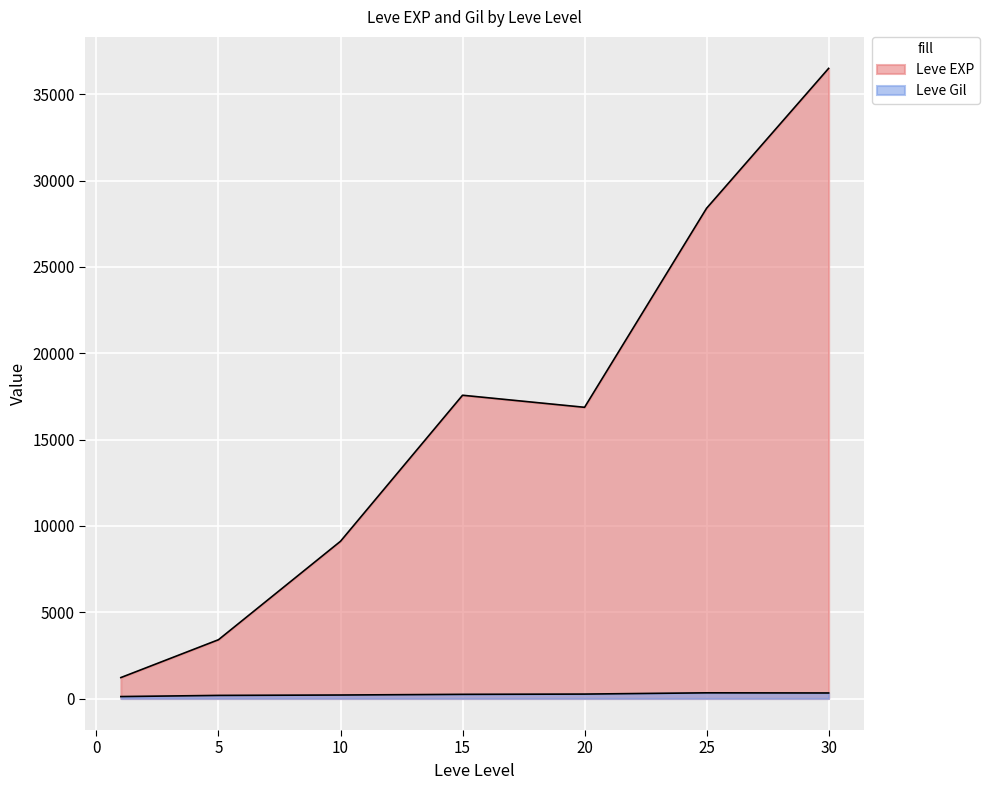

How many lines are shown in the chart?

2